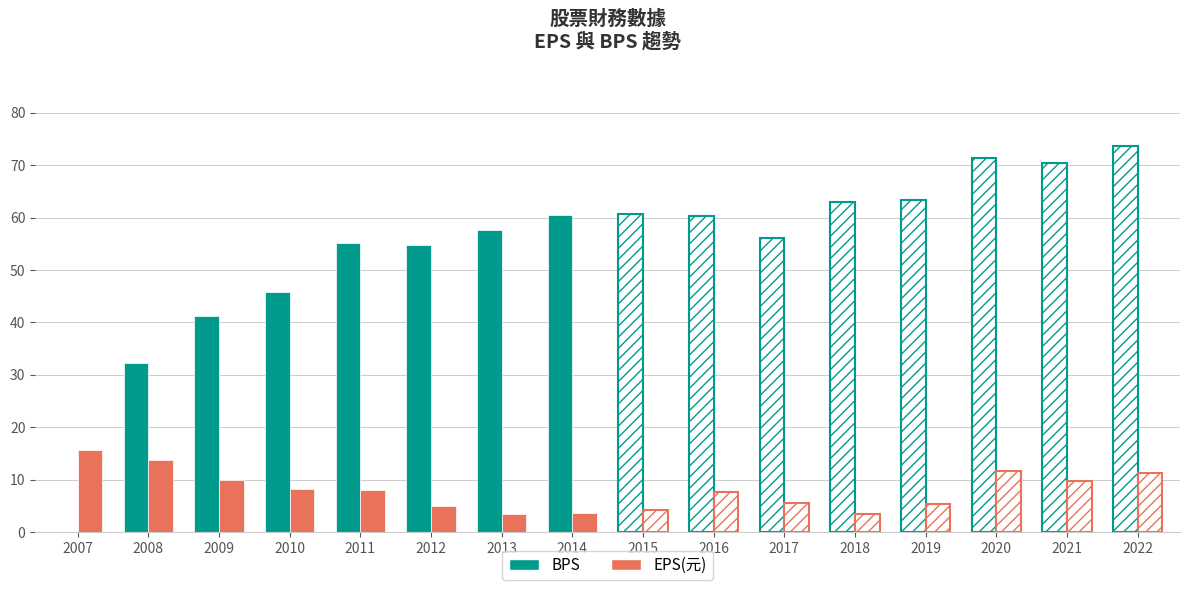

What is the average value of the EPS(元) series?

7.9